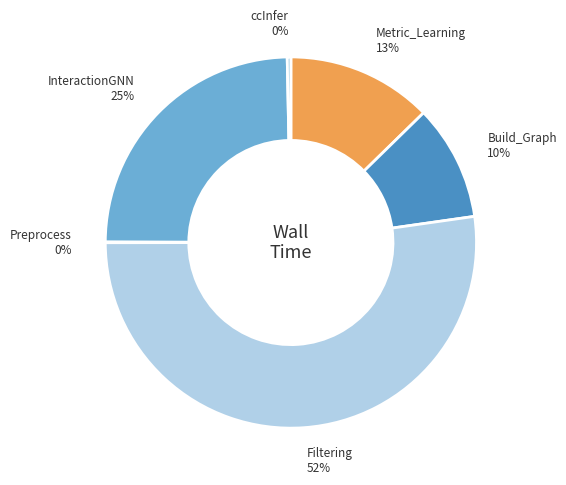

Combined, do Build_Graph and InteractionGNN account for over 50%?

No